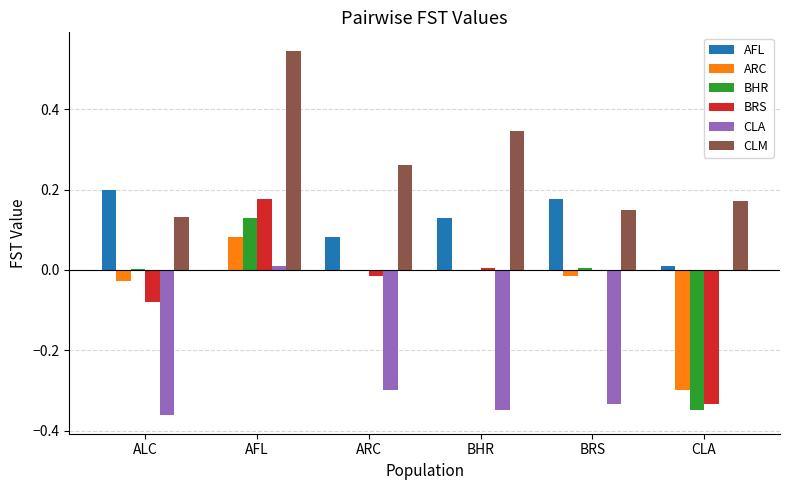

What is the sum of the CLM values at ALC and ARC?

0.4